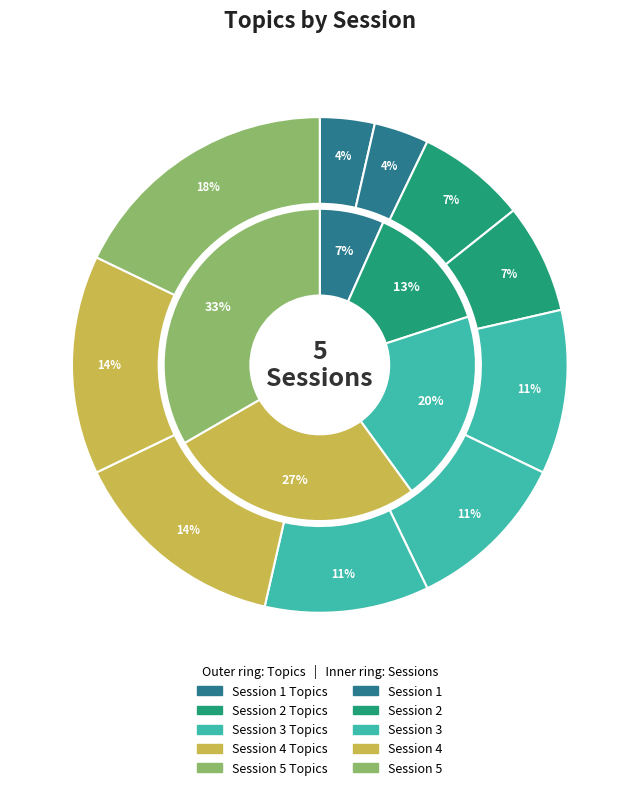

To the nearest percent, what is the difference between the largest and smallest slice percentages?

14%